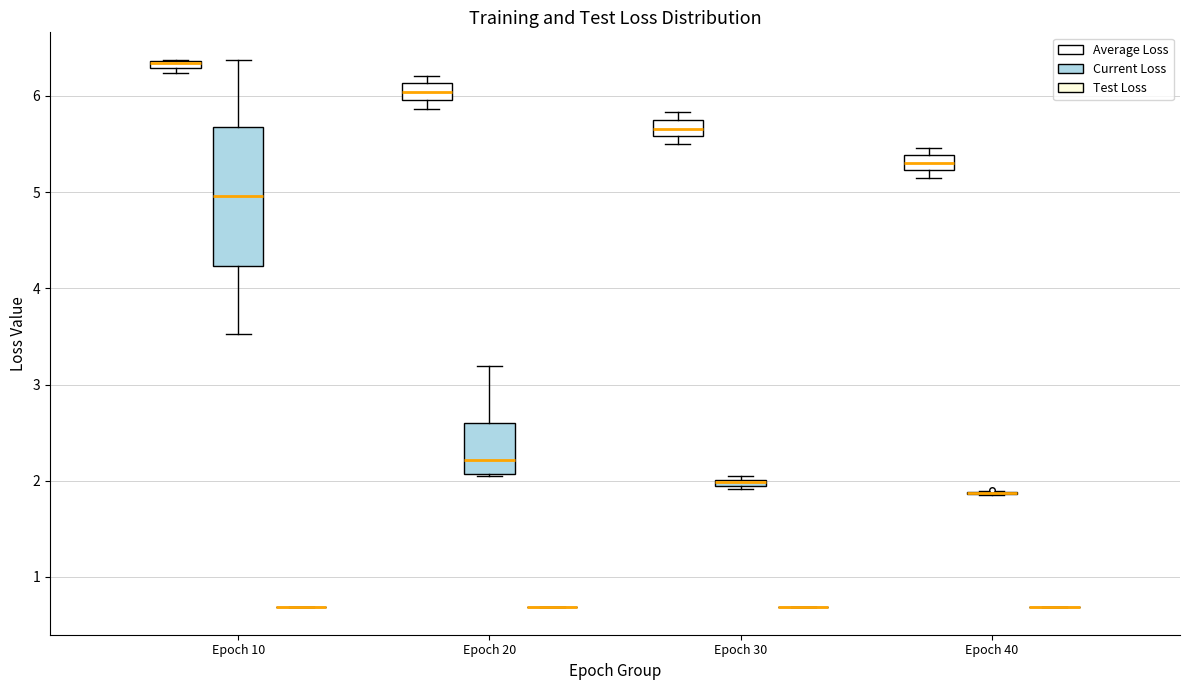

Comparing the boxes themselves (not the whiskers), which one is the tallest?

Epoch 10 (Current Loss)